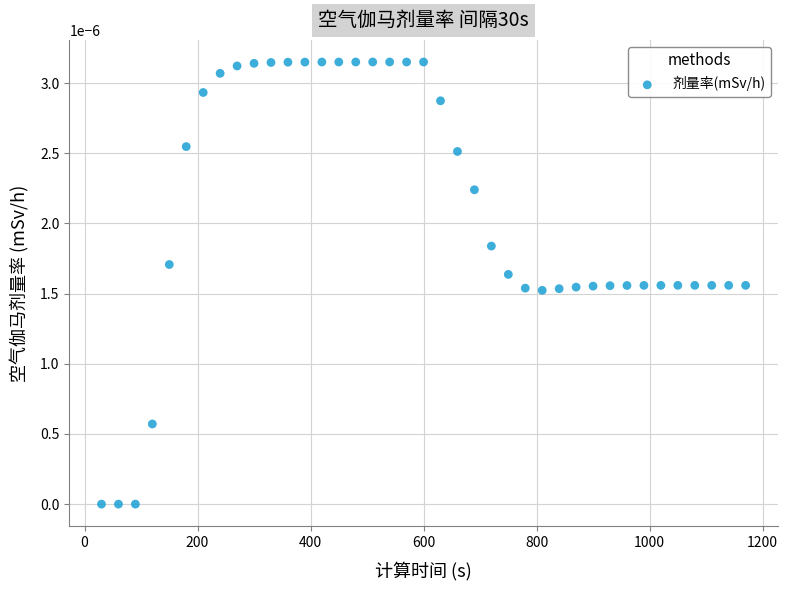

What is the range of X values (max minus min)?

1140.0